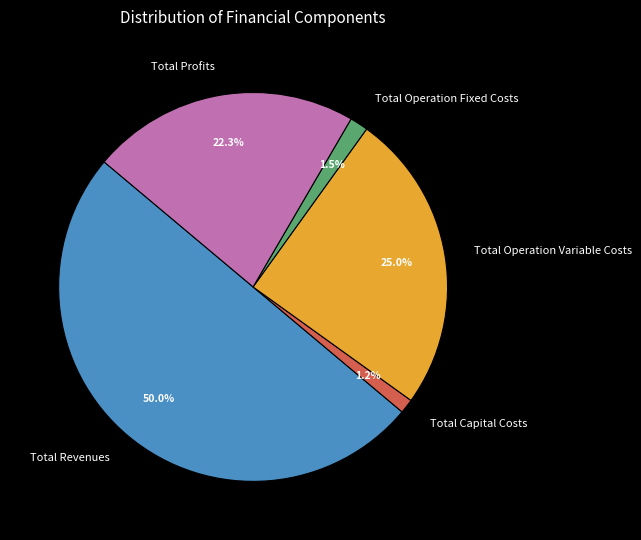

Approximately how many times larger is the value at Total Capital Costs compared to Total Profits?

0.1